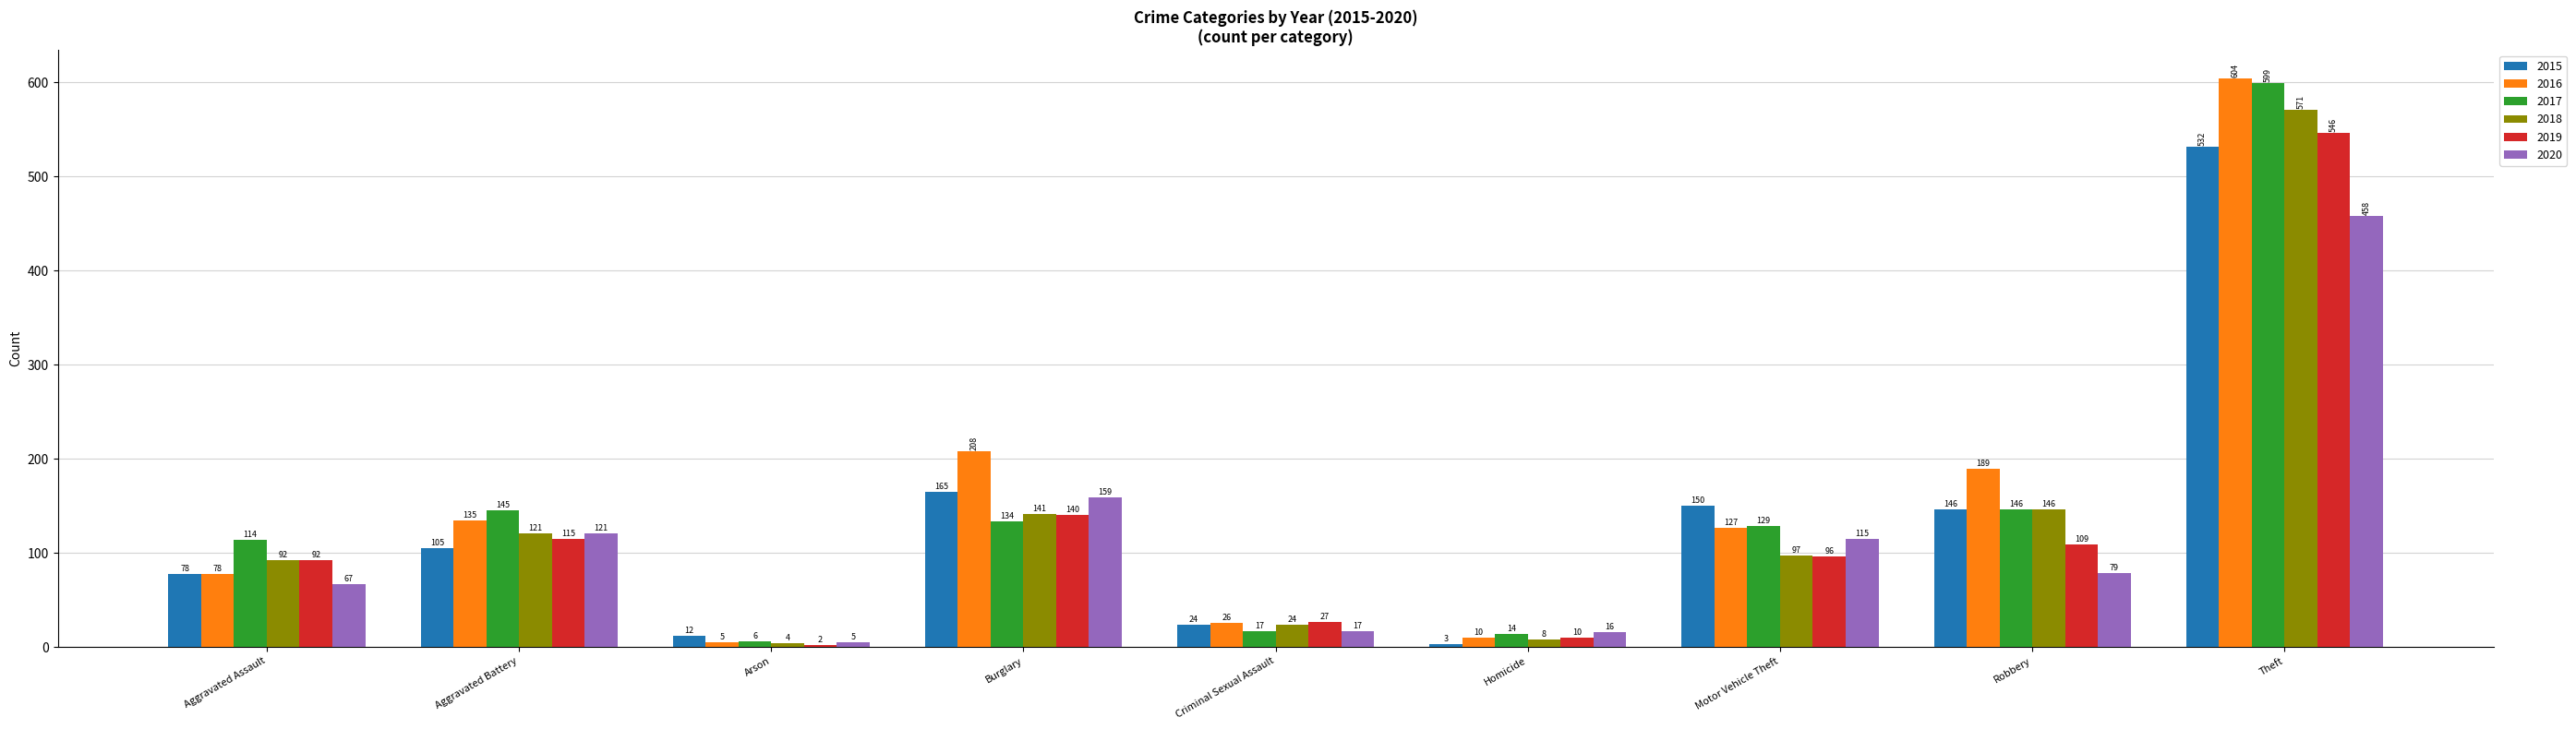

Rank the categories by 2017 value from lowest to highest.

Arson, Homicide, Criminal Sexual Assault, Aggravated Assault, Motor Vehicle Theft, Burglary, Aggravated Battery, Robbery, Theft